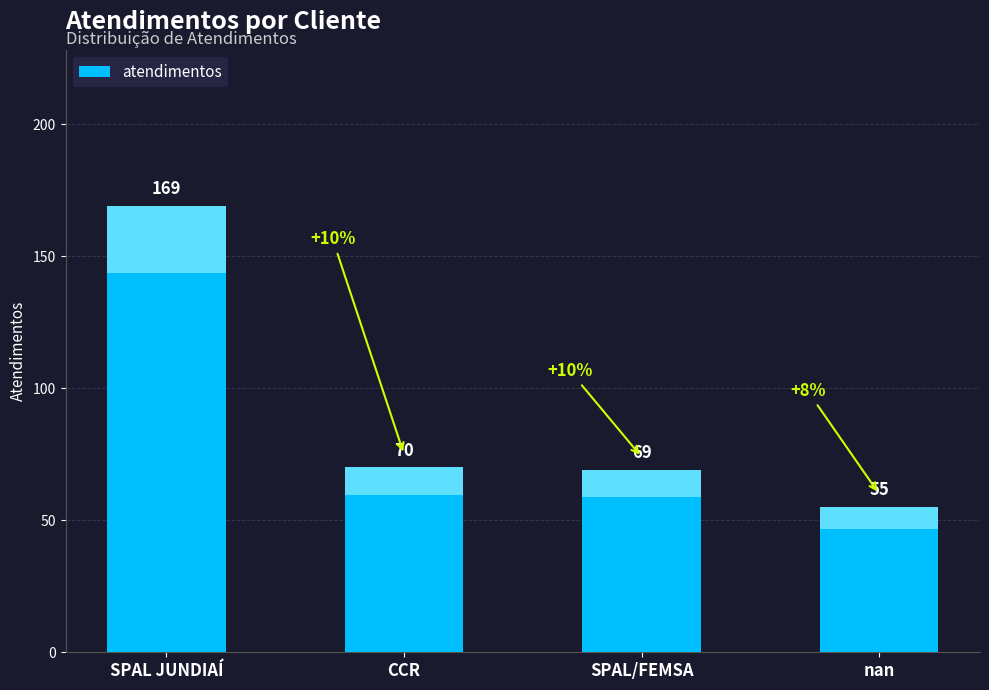

What is the sum of the values at SPAL/FEMSA and nan?

124